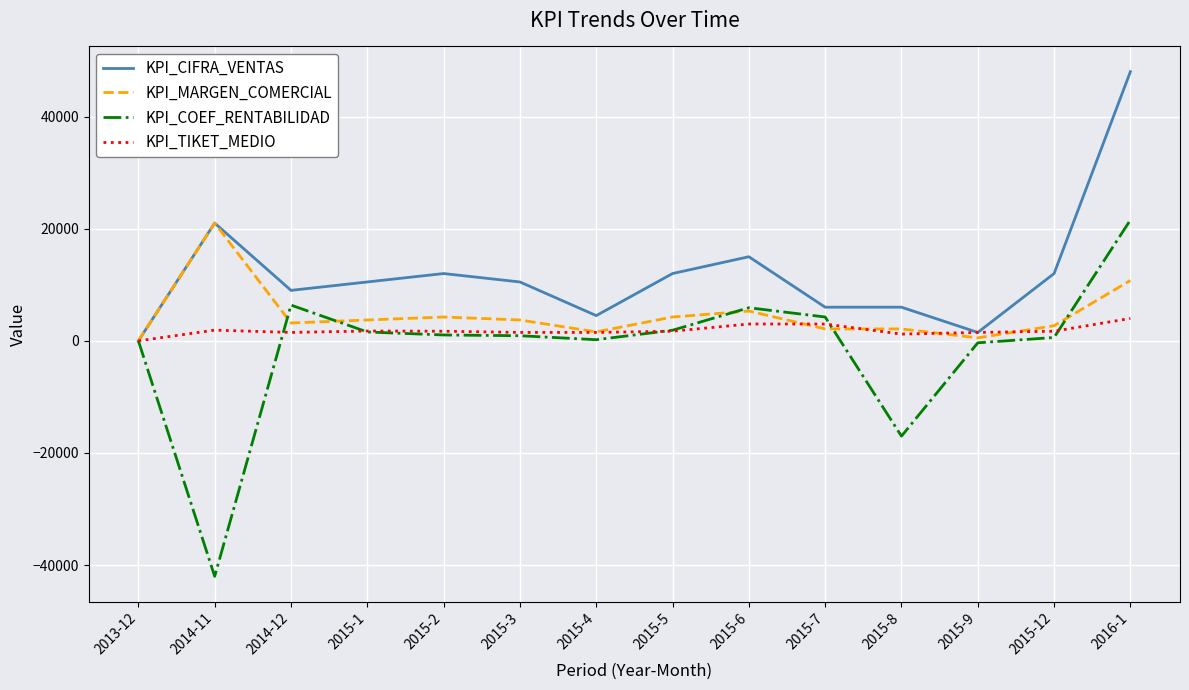

What is the approximate value of KPI_MARGEN_COMERCIAL at 2015-4?

1594